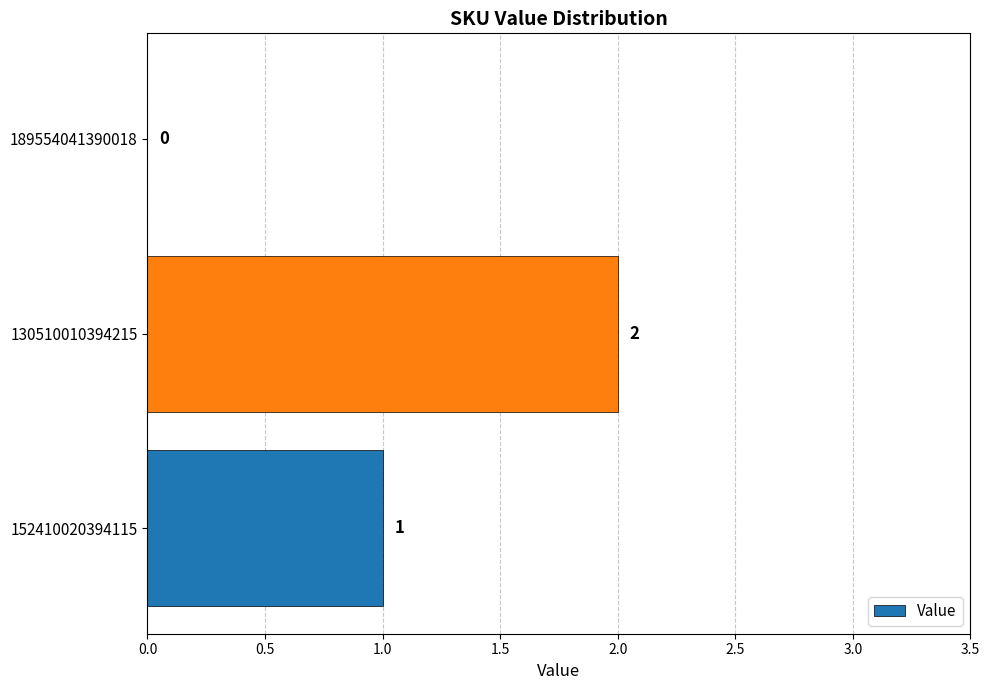

True or false: the data shows 0 at 189554041390018.

True